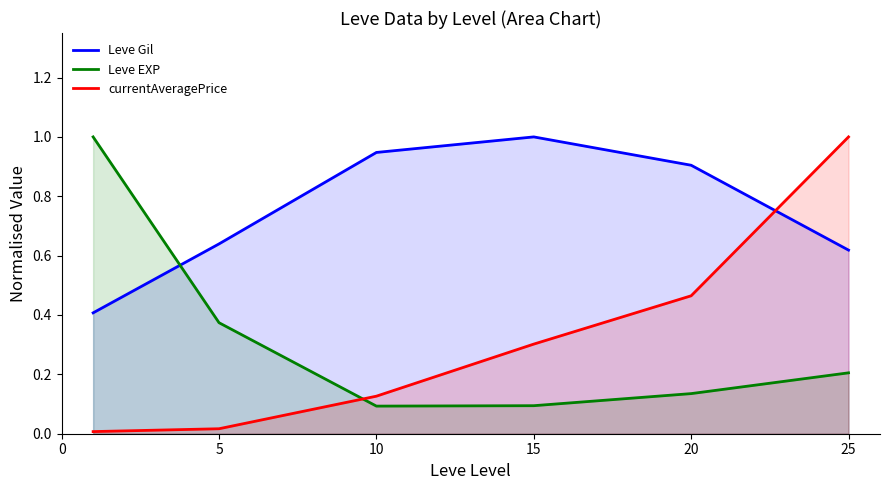

Which series has the largest range (max minus min)?

currentAveragePrice